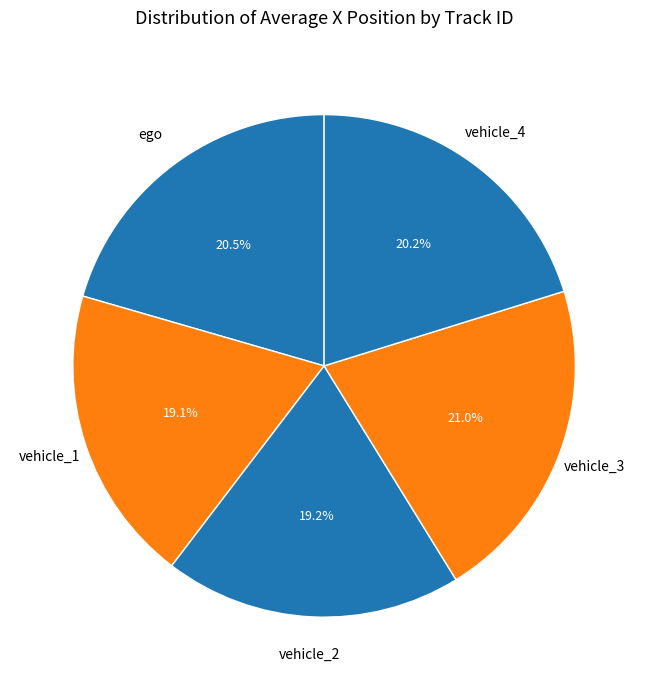

To the nearest percent, what is the difference between the ego and vehicle_2 slice percentages?

1%